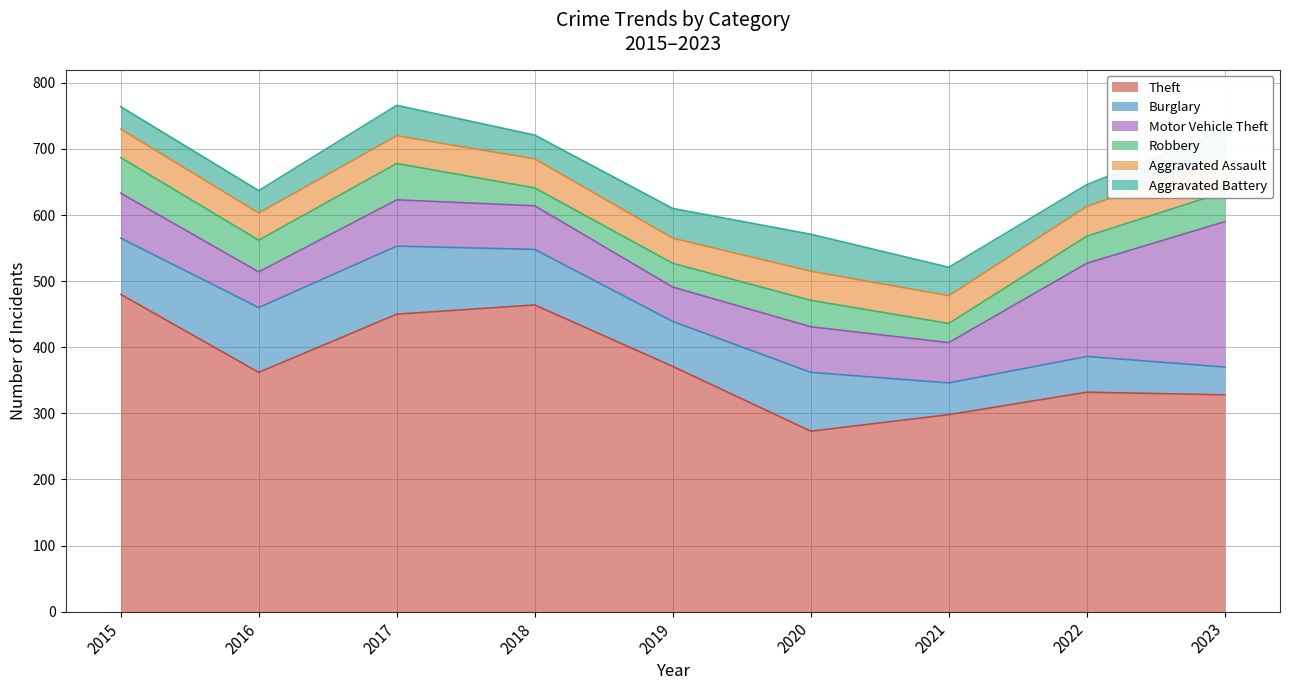

How many lines are shown in the chart?

6